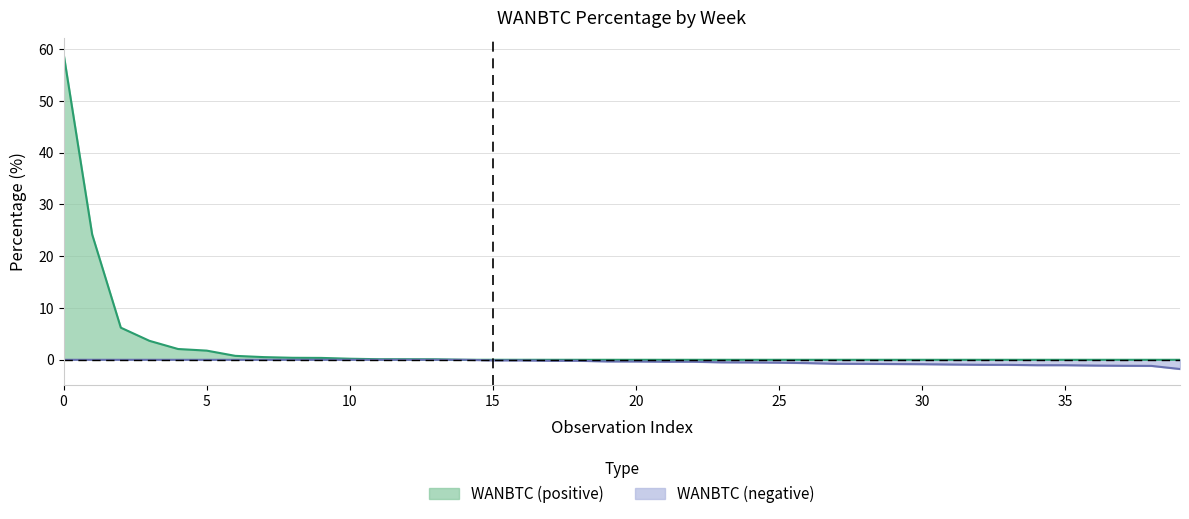

What is the sum of the values at 15 and 24?

3.7